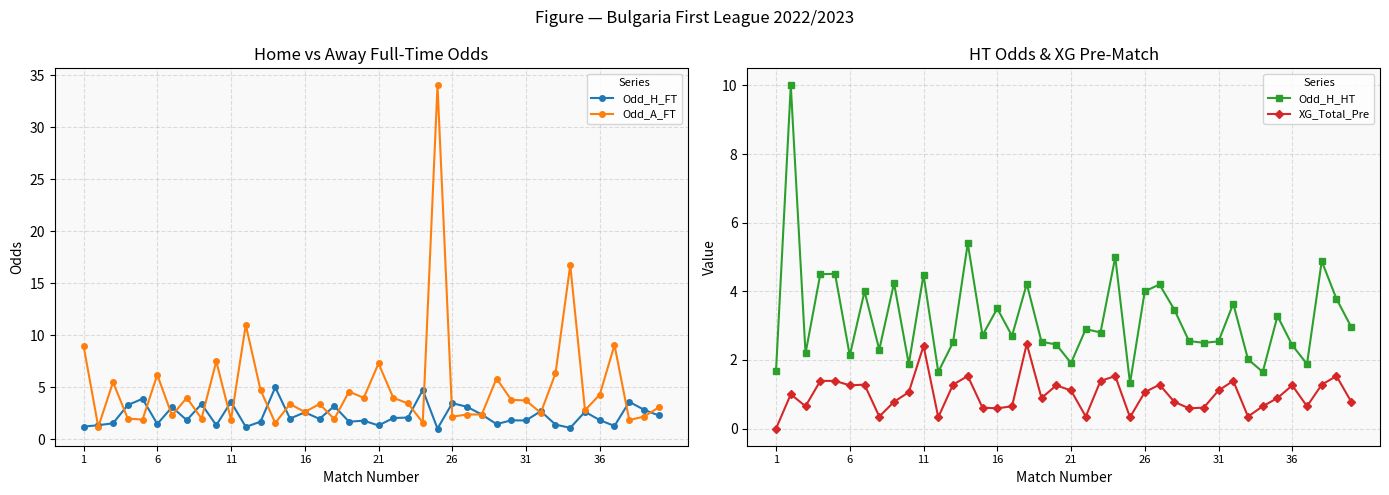

Rank the series by their average value, from lowest to highest.

XG_Total_Pre, Odd_H_FT, Odd_H_HT, Odd_A_FT